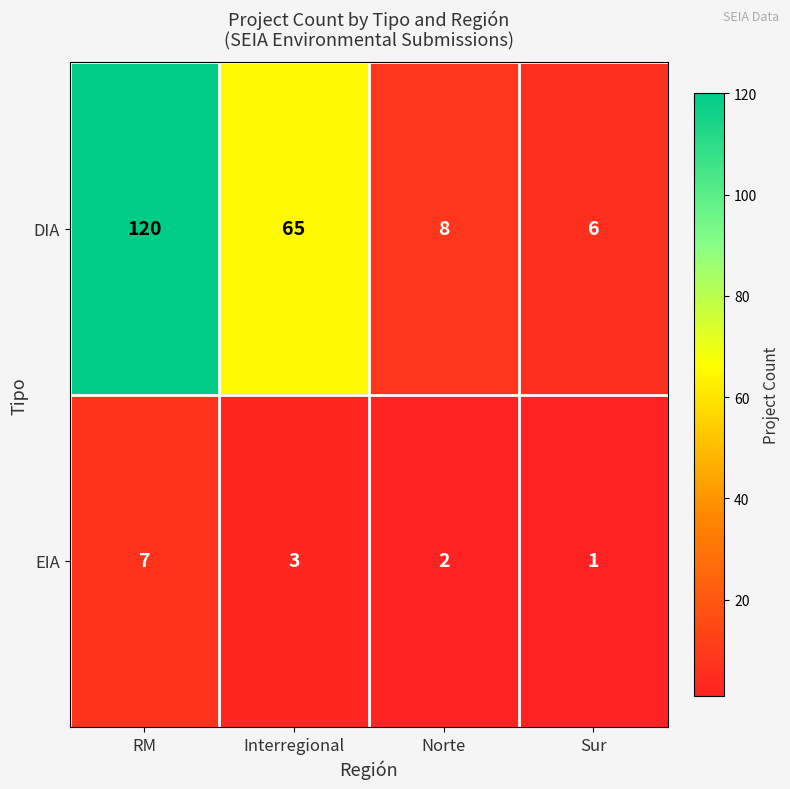

How many EIA values are between 2 and 7?

3